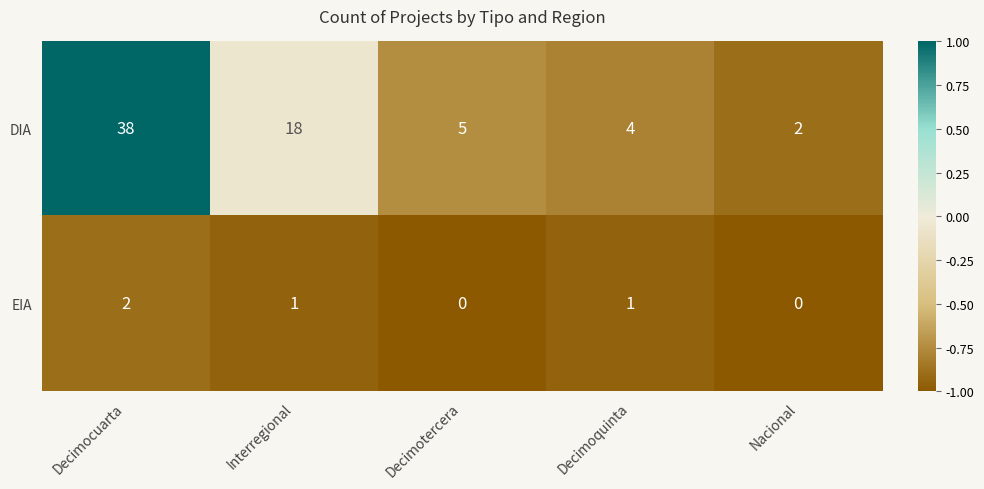

Which series changed the most between Decimotercera and Nacional?

DIA